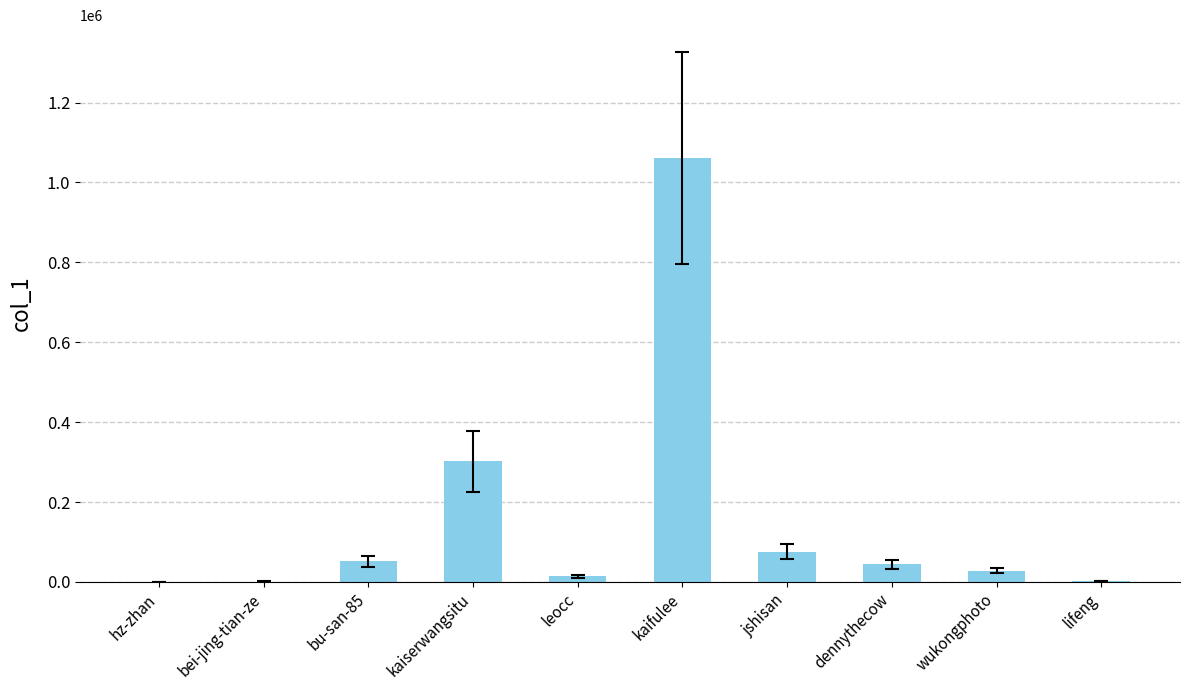

Which category has the highest value across all series?

kaifulee